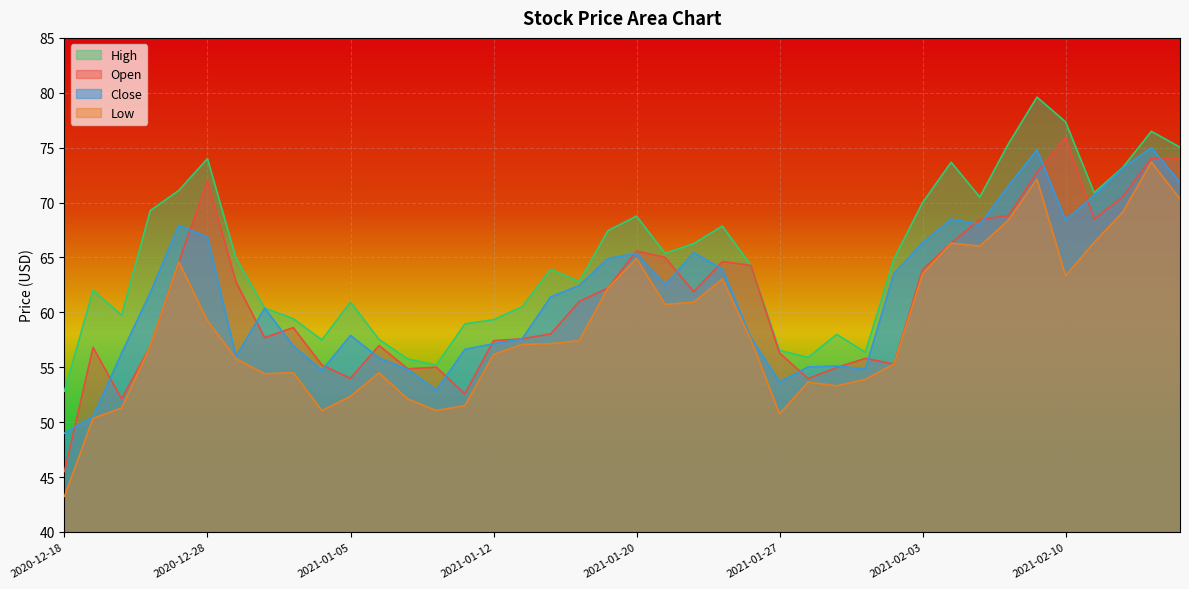

What position from the right is 2021-02-05?

8